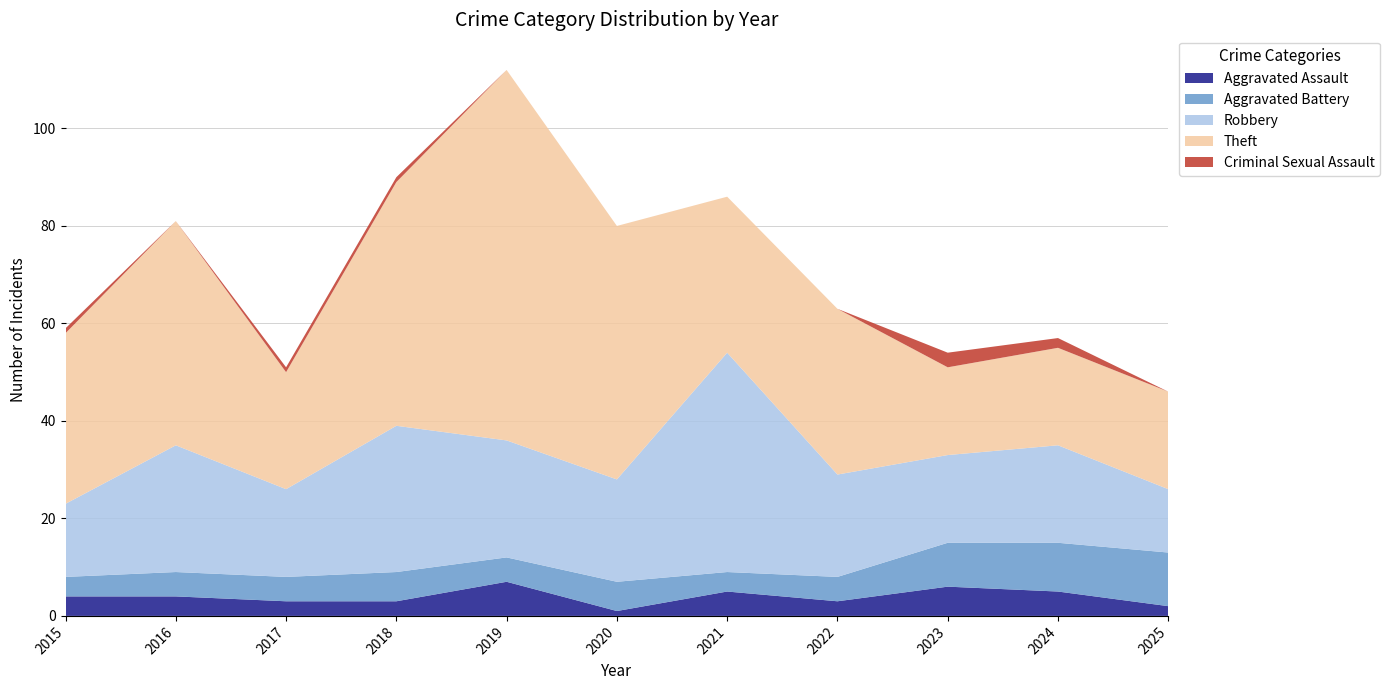

Reading left to right, extract all data points from this chart.

Aggravated Assault: 4	4	3	3	7	1	5	3	6	5	2
Aggravated Battery: 4	5	5	6	5	6	4	5	9	10	11
Robbery: 15	26	18	30	24	21	45	21	18	20	13
Theft: 35	46	24	50	76	52	32	34	18	20	20
Criminal Sexual Assault: 1	0	1	1	0	0	0	0	3	2	0